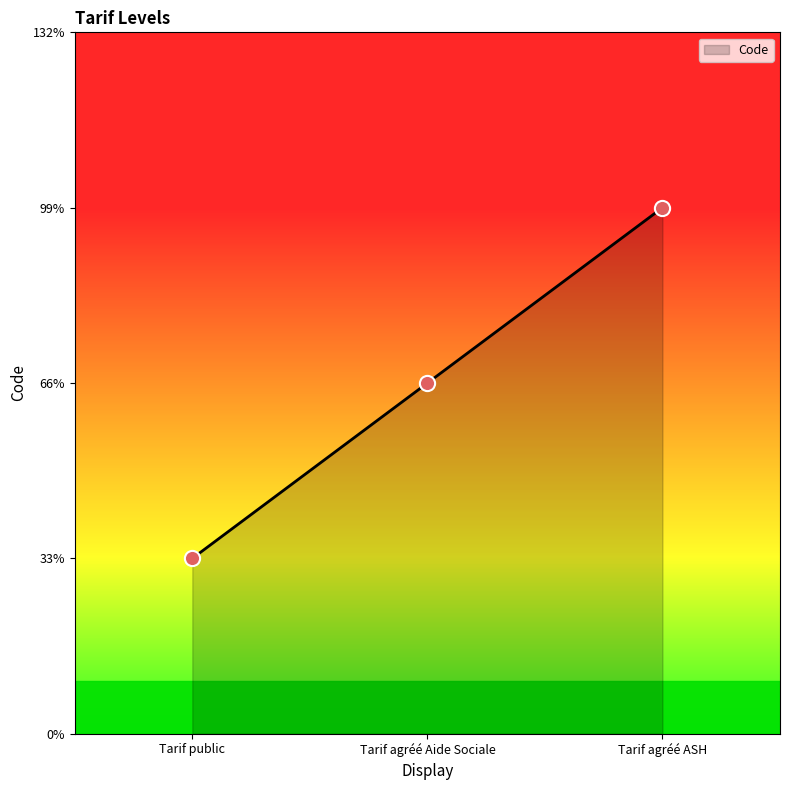

What is the change in value from Tarif agréé Aide Sociale to Tarif agréé ASH?

+1